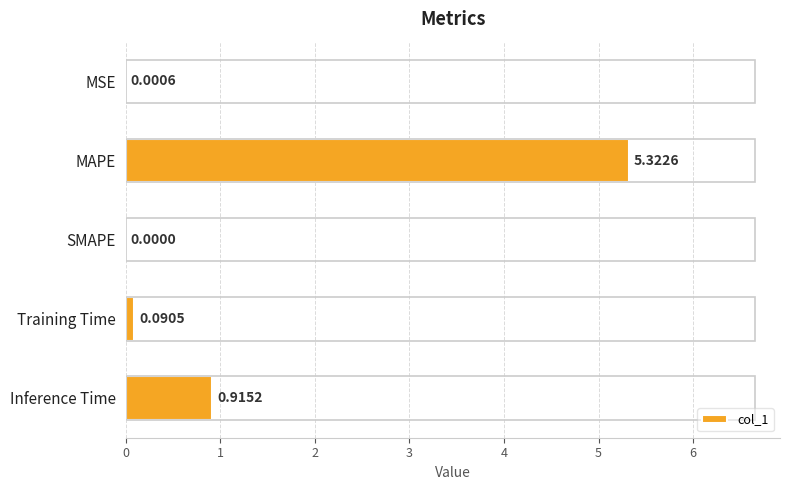

Where is the data nearest to the value 2?

Inference Time